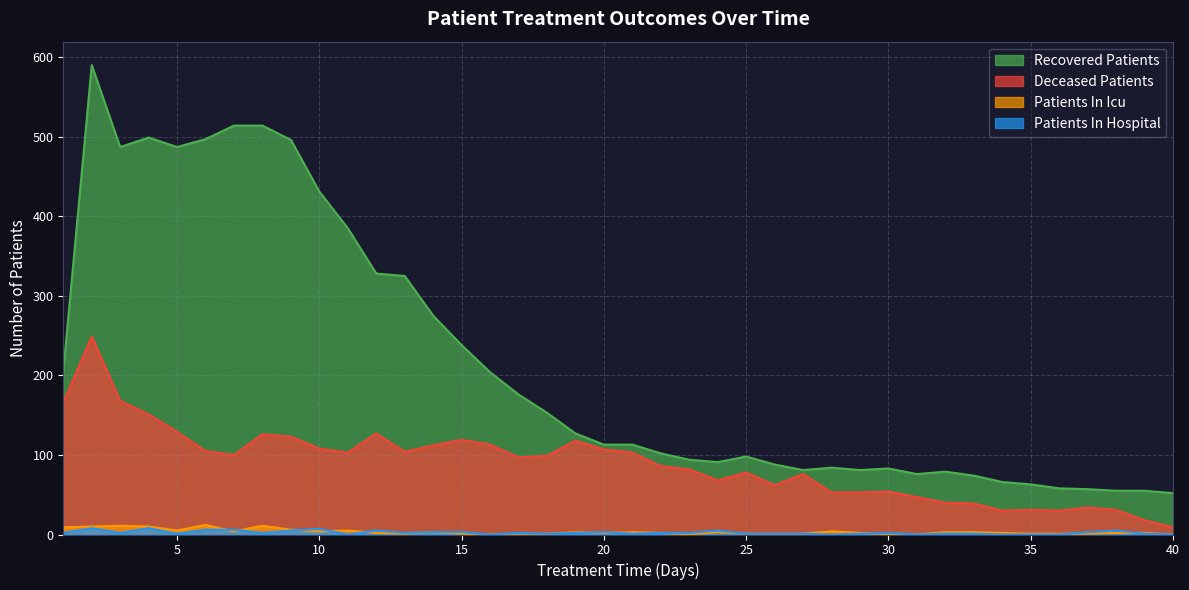

Which series has the largest total across all categories?

Recovered Patients